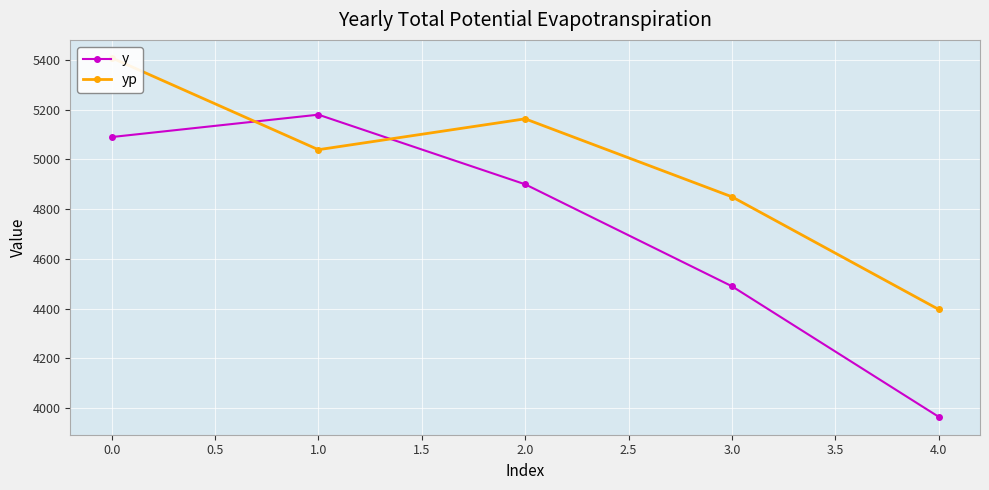

How many interior local peaks does the y series have?

1